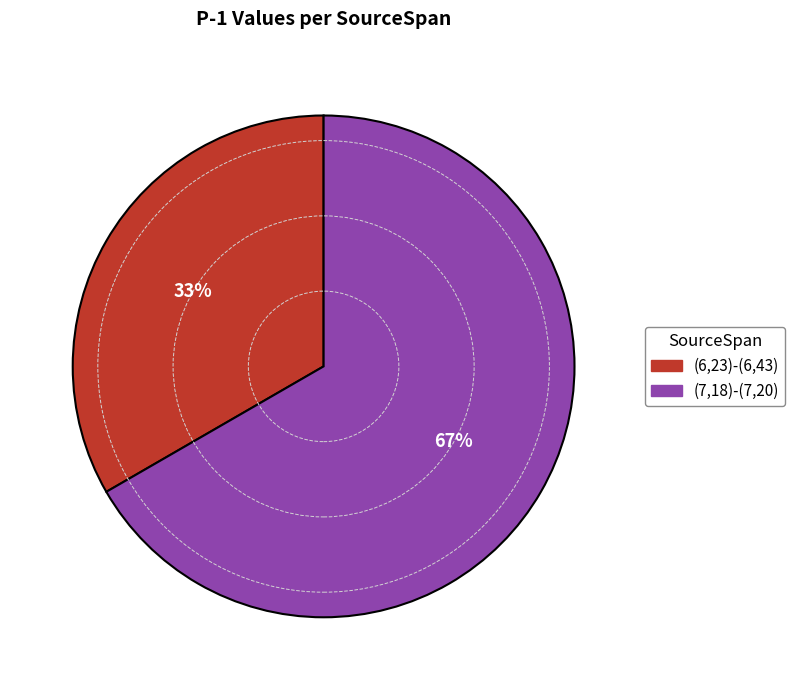

How many slices are in this pie chart?

2